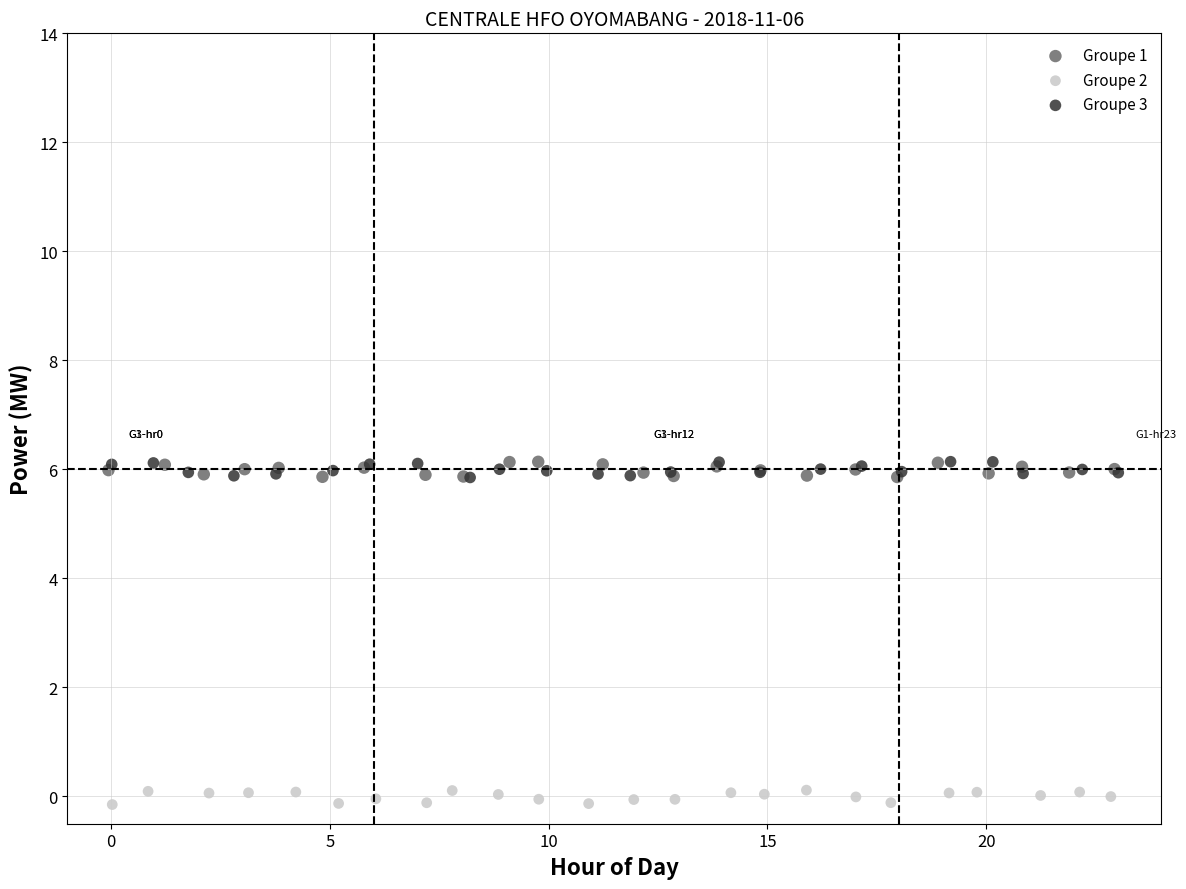

What are all the series names shown in the legend?

Groupe 1, Groupe 2, Groupe 3